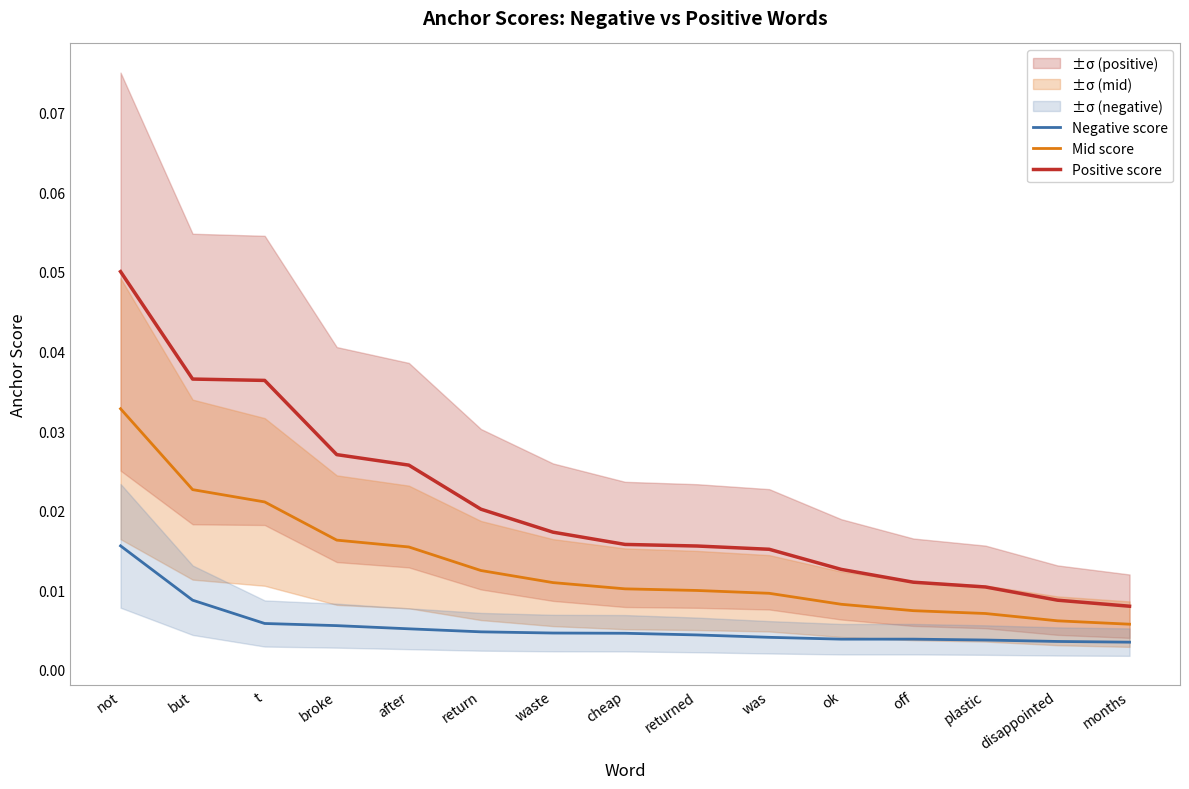

Count the number of data series in this chart.

3